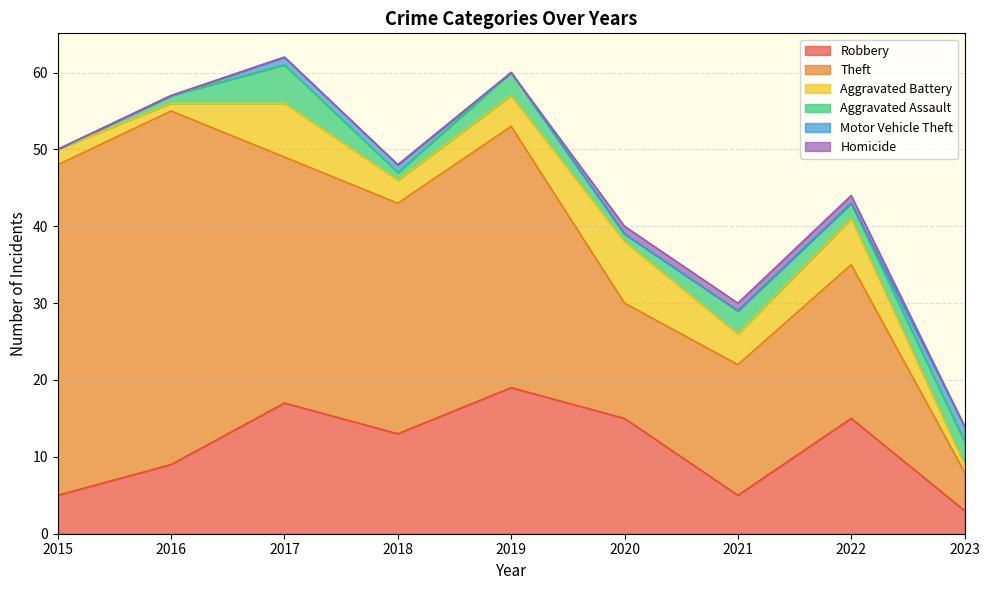

What is the sum of the Motor Vehicle Theft values at 2018 and 2023?

3